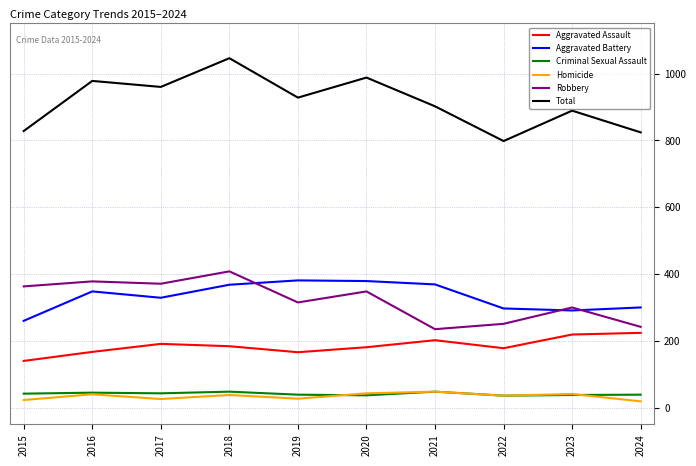

Read the Aggravated Assault value at 2015.

140